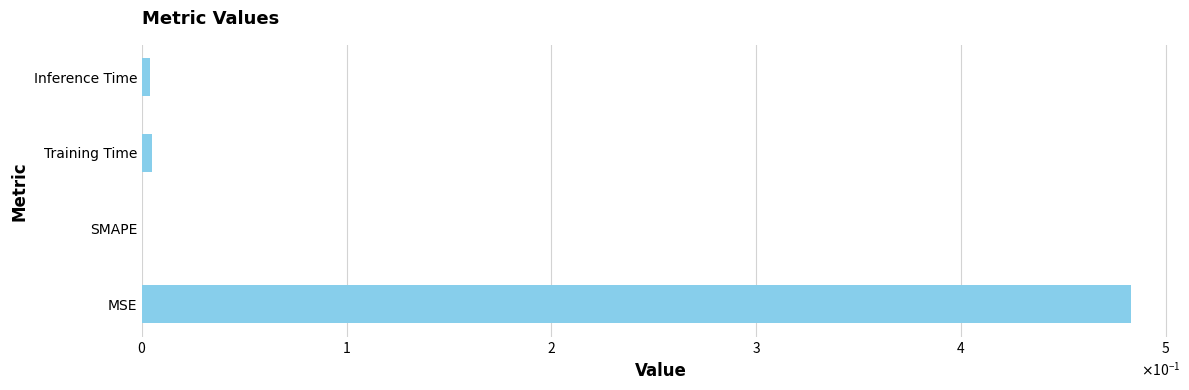

What is the difference between the maximum and minimum values?

0.5